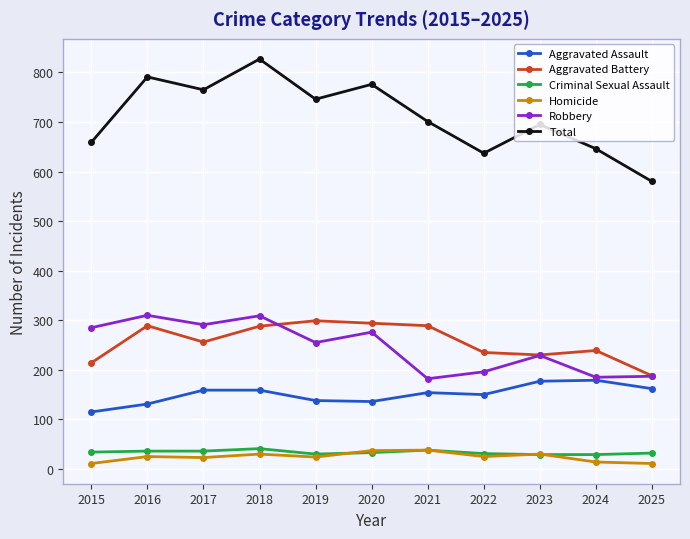

What is the value of the Criminal Sexual Assault point at the 1st from the left?

34